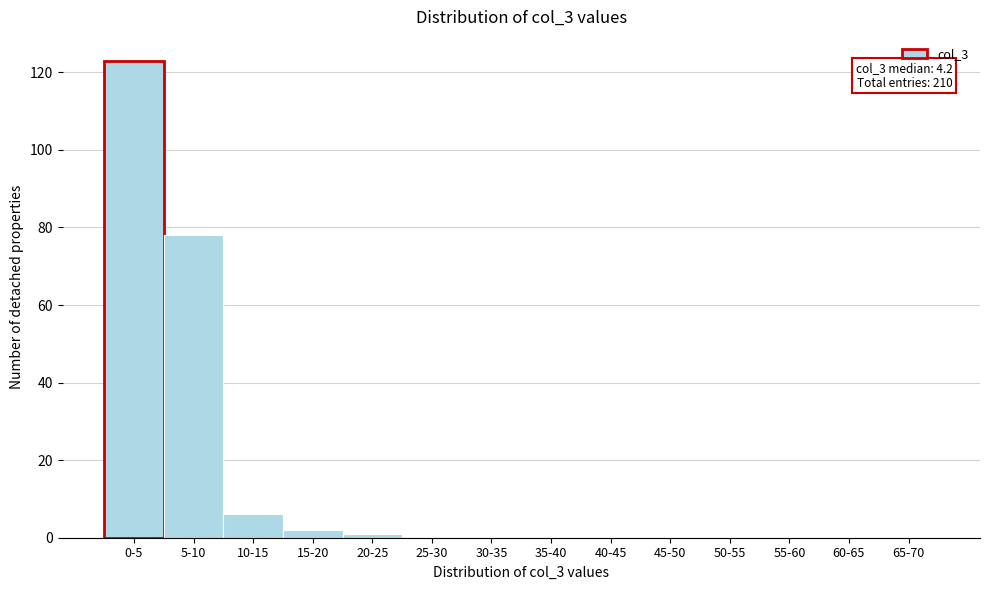

Reading left to right, list all the values displayed in this chart.

0-5=123	5-10=78	10-15=6	15-20=2	20-25=1	25-30=0	30-35=0	35-40=0	40-45=0	45-50=0	50-55=0	55-60=0	60-65=0	65-70=0